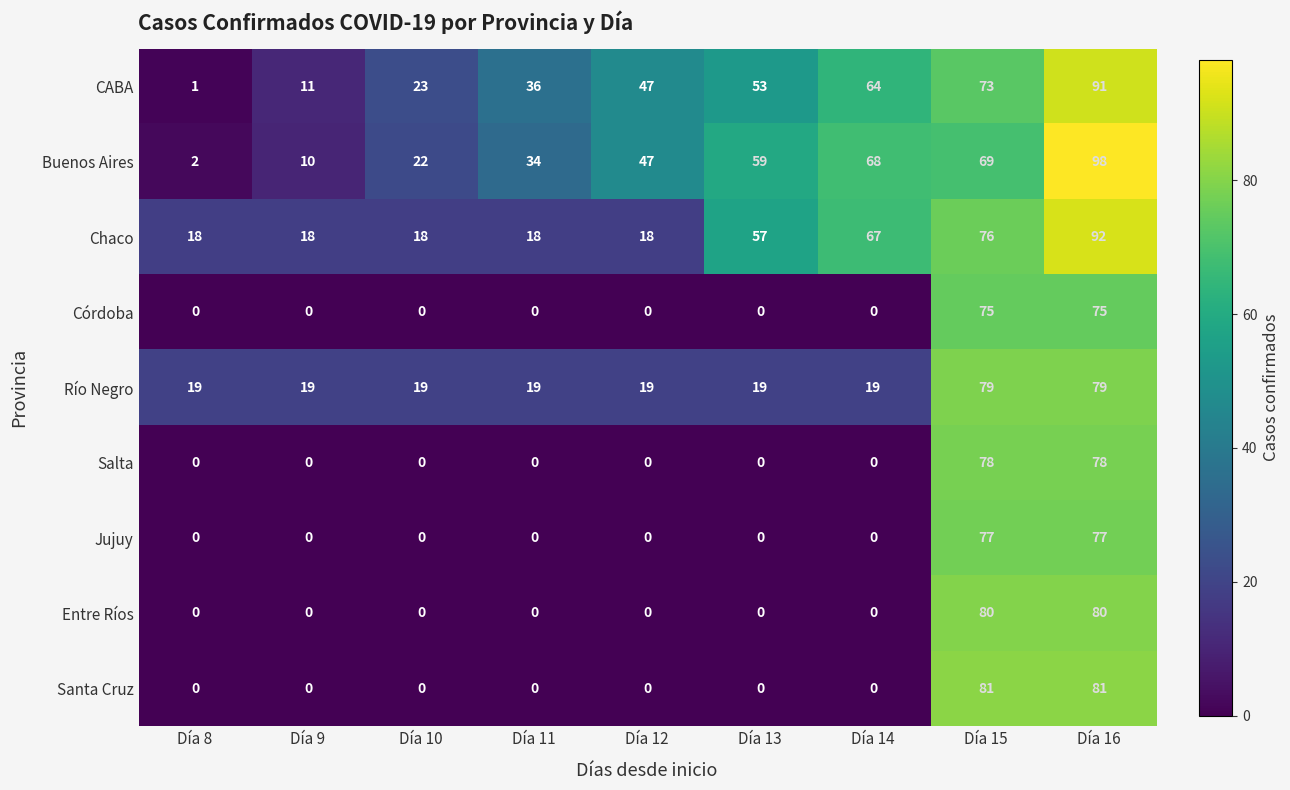

The Salta series shows 0 at Día 12. True or false?

True